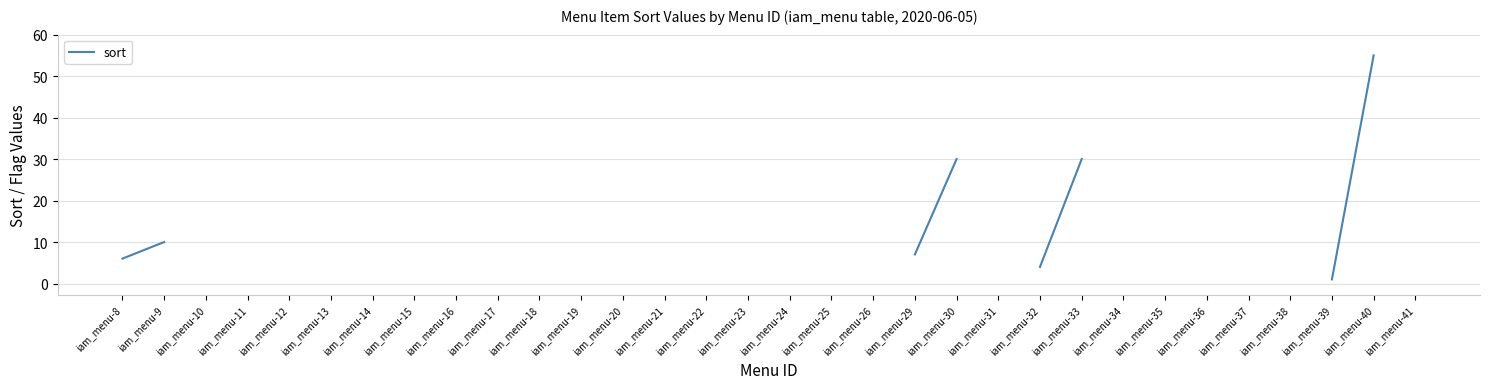

True or false: h_virtual_flag and sort cross at least once.

False